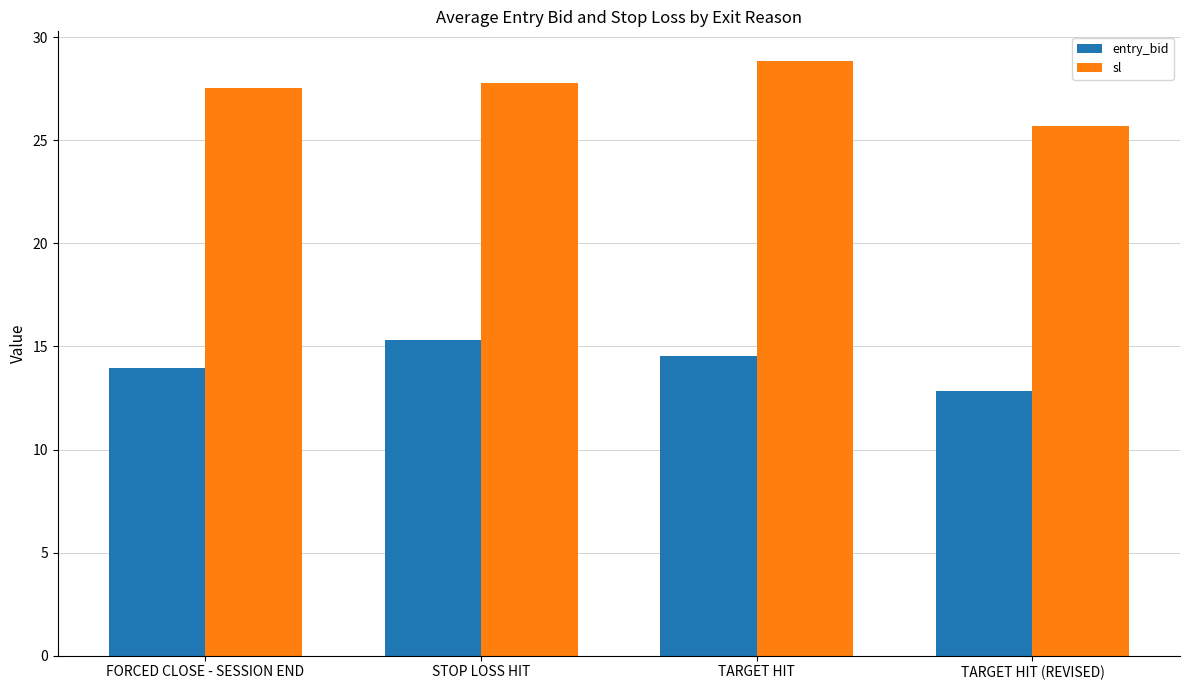

What are all the series names shown in the legend?

entry_bid, sl